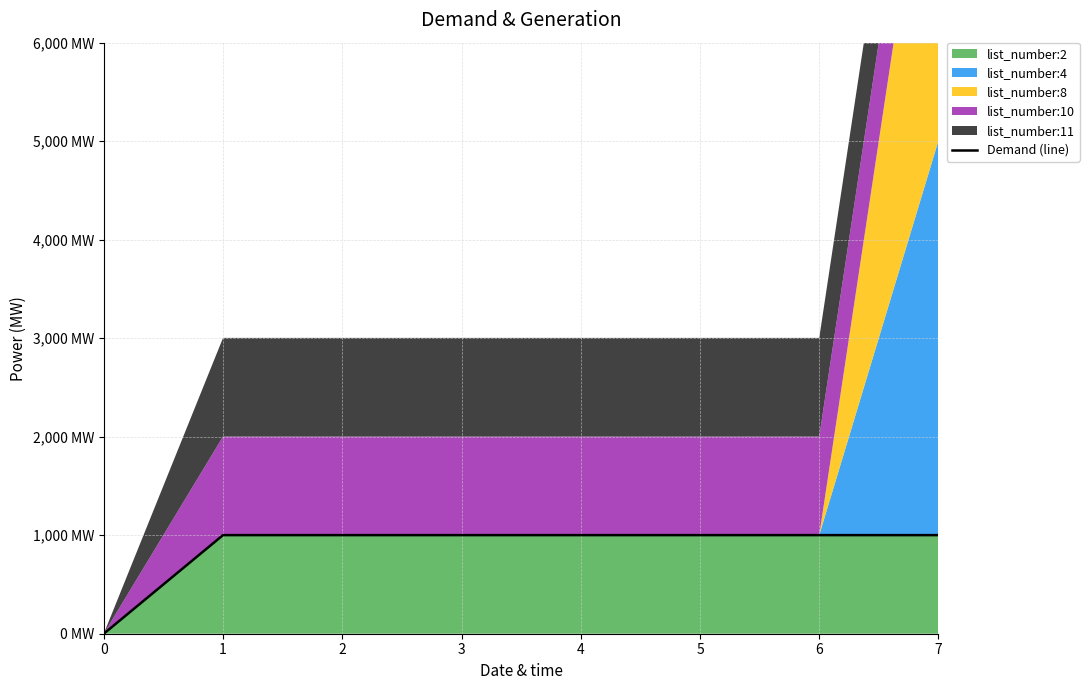

List the labels in order of value, largest first.

1, 2, 3, 4, 5, 6, 7, 0